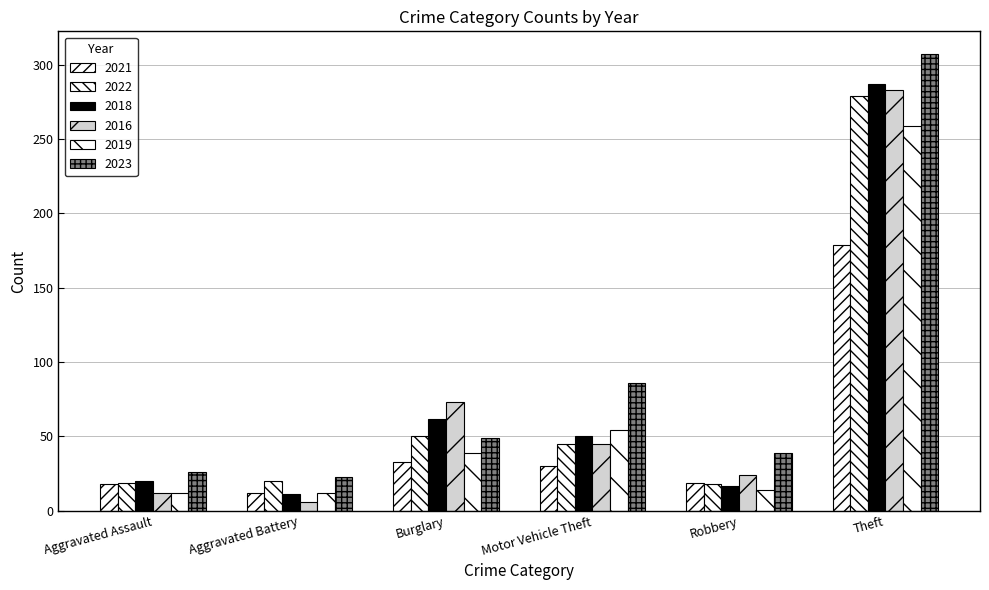

What is the difference between the maximum and minimum values in the 2016 series?

277